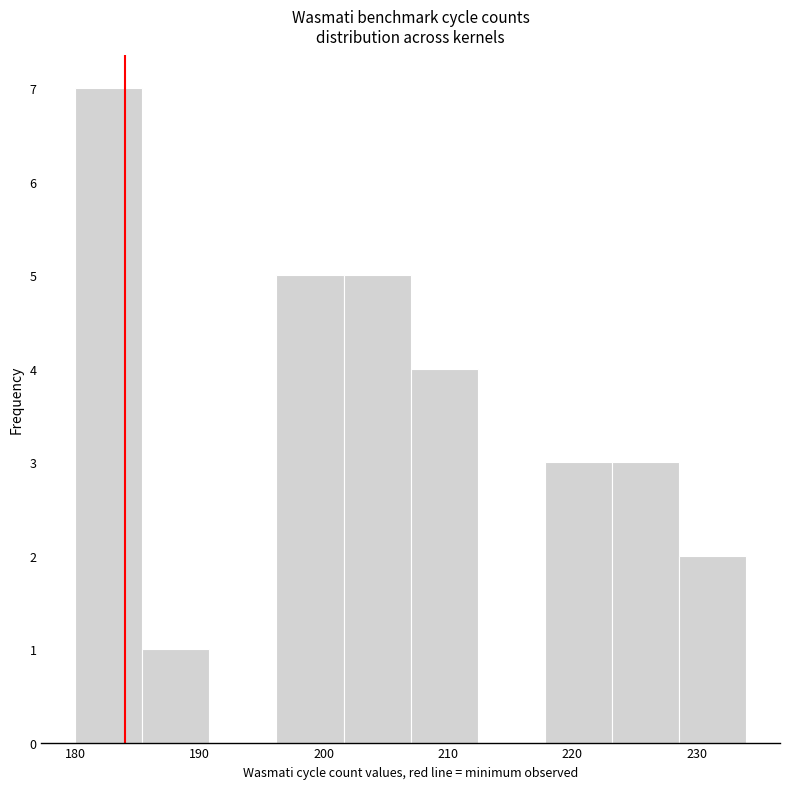

Reading left to right, list every bar in this chart as the range it spans on the x-axis followed by its height. Neither the bar edges nor the heights are printed on the chart, so give them approximately, as read against the axes.

180.0 to 185.4: 7
185.4 to 190.8: 1
190.8 to 196.2: 0
196.2 to 201.6: 5
201.6 to 207.0: 5
207.0 to 212.4: 4
212.4 to 217.8: 0
217.8 to 223.2: 3
223.2 to 228.6: 3
228.6 to 234.0: 2